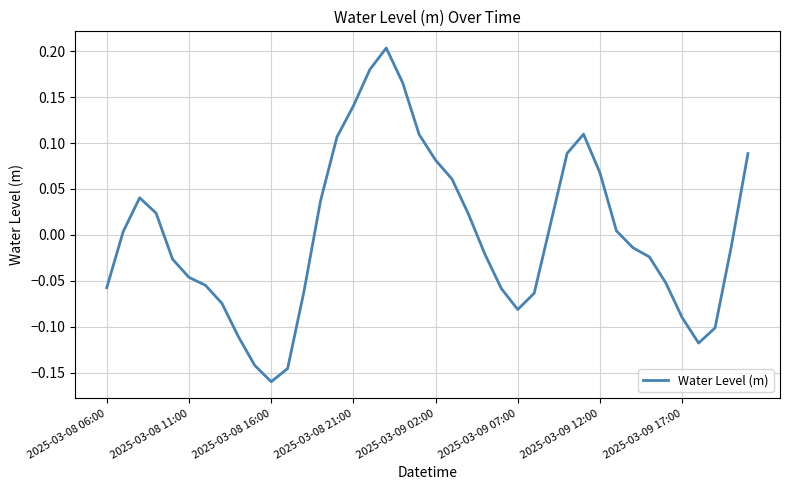

How many lines are shown in the chart?

1